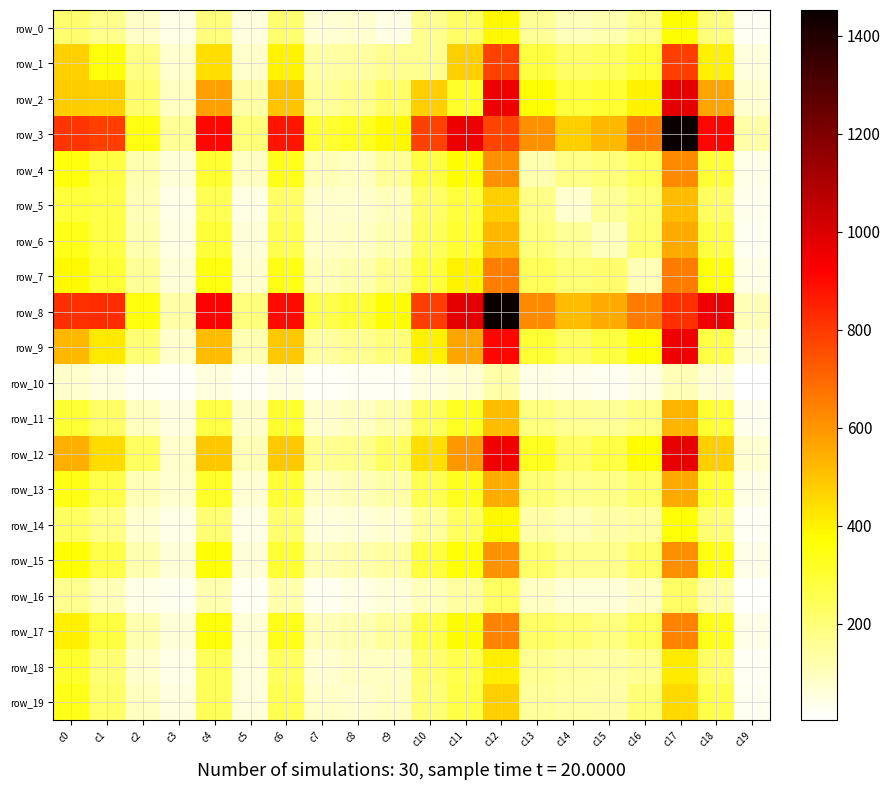

Reading right to left, what are all the values shown in this chart?

row_0: c19=25	c18=199	c17=373	c16=169	c15=118	c14=102	c13=153	c12=386	c11=229	c10=164	c9=43	c8=73	c7=67	c6=215	c5=50	c4=193	c3=37	c2=86	c1=171	c0=217
row_1: c19=59	c18=404	c17=789	c16=289	c15=243	c14=225	c13=279	c12=781	c11=477	c10=165	c9=164	c8=143	c7=134	c6=399	c5=77	c4=440	c3=73	c2=182	c1=358	c0=469
row_2: c19=72	c18=564	c17=978	c16=398	c15=302	c14=284	c13=373	c12=962	c11=309	c10=477	c9=229	c8=171	c7=155	c6=498	c5=129	c4=577	c3=91	c2=217	c1=478	c0=483
row_3: c19=128	c18=910	c17=1453	c16=654	c15=528	c14=475	c13=610	c12=775	c11=962	c10=781	c9=386	c8=322	c7=301	c6=878	c5=197	c4=905	c3=155	c2=344	c1=788	c0=811
row_4: c19=42	c18=296	c17=624	c16=241	c15=196	c14=175	c13=119	c12=610	c11=373	c10=279	c9=153	c8=98	c7=105	c6=333	c5=90	c4=299	c3=65	c2=117	c1=278	c0=350
row_5: c19=34	c18=233	c17=513	c16=204	c15=151	c14=75	c13=175	c12=475	c11=284	c10=225	c9=102	c8=79	c7=80	c6=226	c5=47	c4=251	c3=41	c2=107	c1=267	c0=286
row_6: c19=29	c18=277	c17=558	c16=217	c15=101	c14=151	c13=196	c12=528	c11=302	c10=243	c9=118	c8=88	c7=83	c6=262	c5=62	c4=291	c3=47	c2=119	c1=274	c0=335
row_7: c19=48	c18=362	c17=655	c16=108	c15=217	c14=204	c13=241	c12=654	c11=398	c10=289	c9=169	c8=125	c7=107	c6=338	c5=74	c4=343	c3=64	c2=154	c1=292	c0=388
row_8: c19=109	c18=957	c17=821	c16=655	c15=558	c14=513	c13=624	c12=1453	c11=978	c10=789	c9=373	c8=293	c7=267	c6=900	c5=190	c4=920	c3=132	c2=352	c1=826	c0=824
row_9: c19=68	c18=270	c17=957	c16=362	c15=277	c14=233	c13=296	c12=910	c11=564	c10=404	c9=199	c8=164	c7=142	c6=490	c5=116	c4=513	c3=77	c2=206	c1=419	c0=525
row_10: c19=3	c18=68	c17=109	c16=48	c15=29	c14=34	c13=42	c12=128	c11=72	c10=59	c9=25	c8=24	c7=15	c6=51	c5=20	c4=56	c3=15	c2=24	c1=58	c0=77
row_11: c19=35	c18=301	c17=532	c16=183	c15=151	c14=156	c13=189	c12=516	c11=321	c10=241	c9=124	c8=96	c7=81	c6=308	c5=79	c4=271	c3=53	c2=95	c1=227	c0=296
row_12: c19=71	c18=474	c17=976	c16=374	c15=274	c14=224	c13=323	c12=949	c11=597	c10=442	c9=230	c8=168	c7=162	c6=489	c5=108	c4=493	c3=79	c2=235	c1=447	c0=545
row_13: c19=47	c18=303	c17=553	c16=219	c15=176	c14=169	c13=202	c12=549	c11=329	c10=257	c9=128	c8=105	c7=92	c6=293	c5=67	c4=309	c3=71	c2=105	c1=264	c0=340
row_14: c19=23	c18=210	c17=365	c16=141	c15=128	c14=106	c13=130	c12=385	c11=240	c10=149	c9=76	c8=60	c7=58	c6=215	c5=41	c4=204	c3=41	c2=76	c1=174	c0=233
row_15: c19=42	c18=344	c17=620	c16=224	c15=169	c14=171	c13=219	c12=605	c11=364	c10=281	c9=143	c8=122	c7=115	c6=302	c5=62	c4=364	c3=64	c2=121	c1=268	c0=371
row_16: c19=10	c18=133	c17=229	c16=89	c15=64	c14=65	c13=89	c12=234	c11=142	c10=102	c9=65	c8=48	c7=29	c6=127	c5=23	c4=120	c3=26	c2=41	c1=107	c0=164
row_17: c19=41	c18=336	c17=642	c16=244	c15=185	c14=207	c13=226	c12=642	c11=382	c10=273	c9=146	c8=118	c7=109	c6=336	c5=64	c4=359	c3=61	c2=121	c1=276	c0=401
row_18: c19=24	c18=228	c17=416	c16=158	c15=138	c14=141	c13=160	c12=406	c11=261	c10=213	c9=91	c8=91	c7=75	c6=239	c5=58	c4=245	c3=42	c2=81	c1=202	c0=306
row_19: c19=30	c18=269	c17=452	c16=200	c15=130	c14=135	c13=146	c12=474	c11=272	c10=204	c9=98	c8=81	c7=83	c6=253	c5=57	c4=246	c3=49	c2=96	c1=222	c0=333